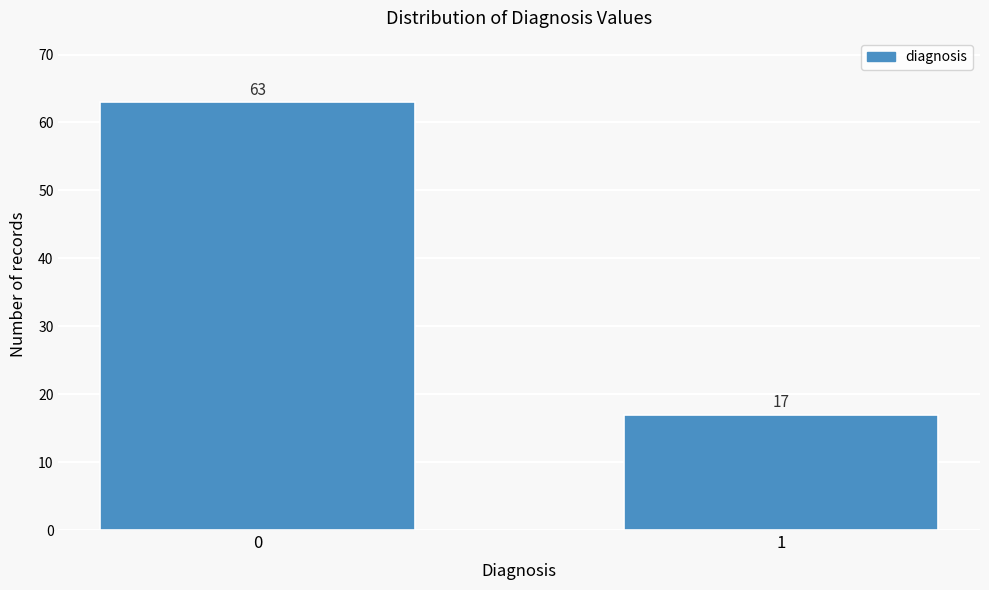

Reading left to right, what are all the values shown in this chart?

63	17